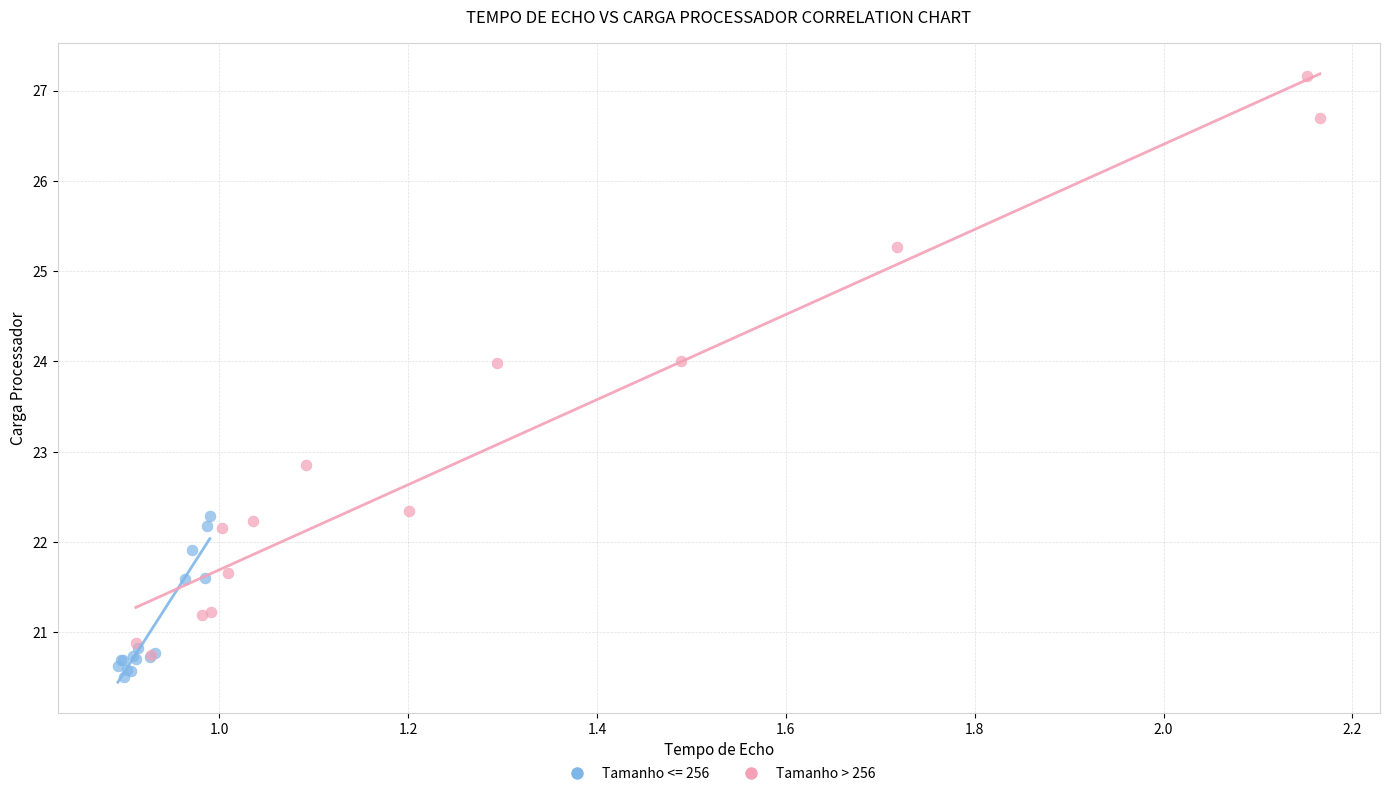

Which series has the largest Y range (max minus min)?

Tamanho > 256